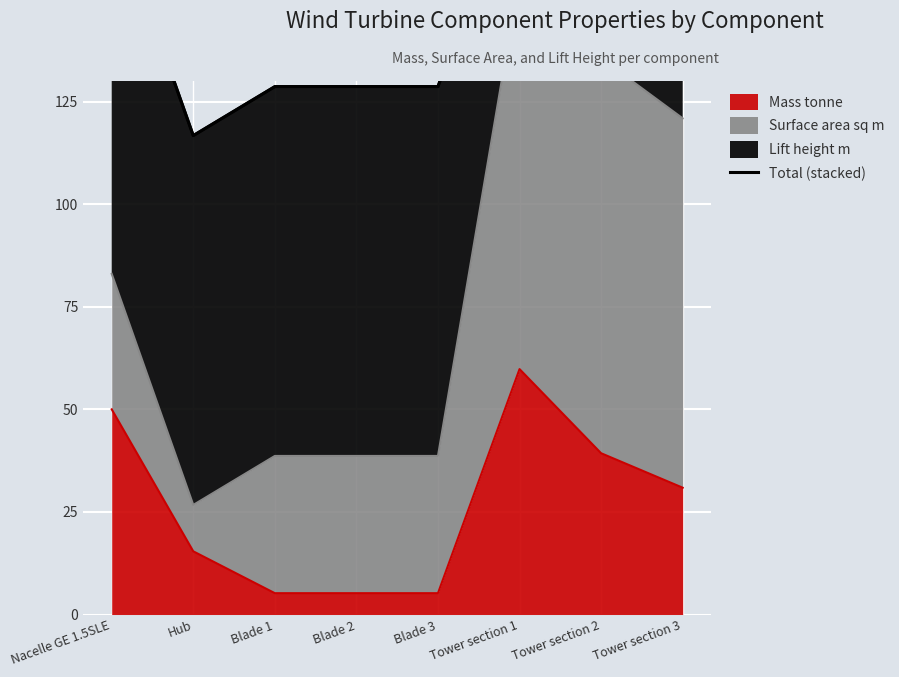

How many lines are shown in the chart?

1